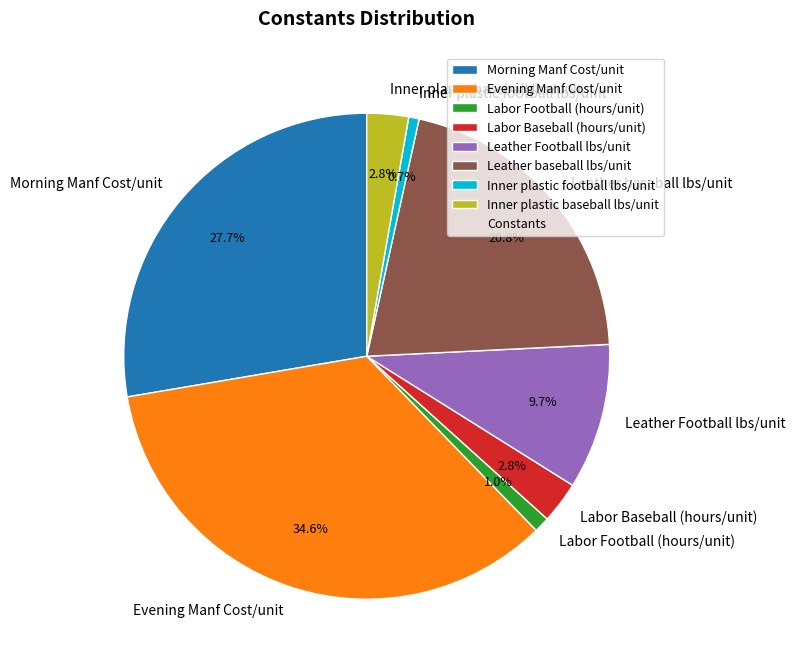

Combined, what portion of the pie is Evening Manf Cost/unit and Inner plastic football lbs/unit?

35.3%